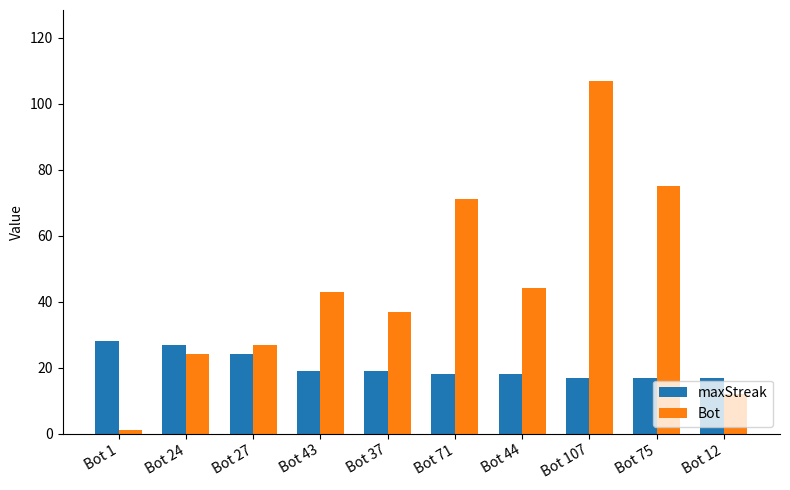

The value of maxStreak at Bot 71 is 10. True or false?

False